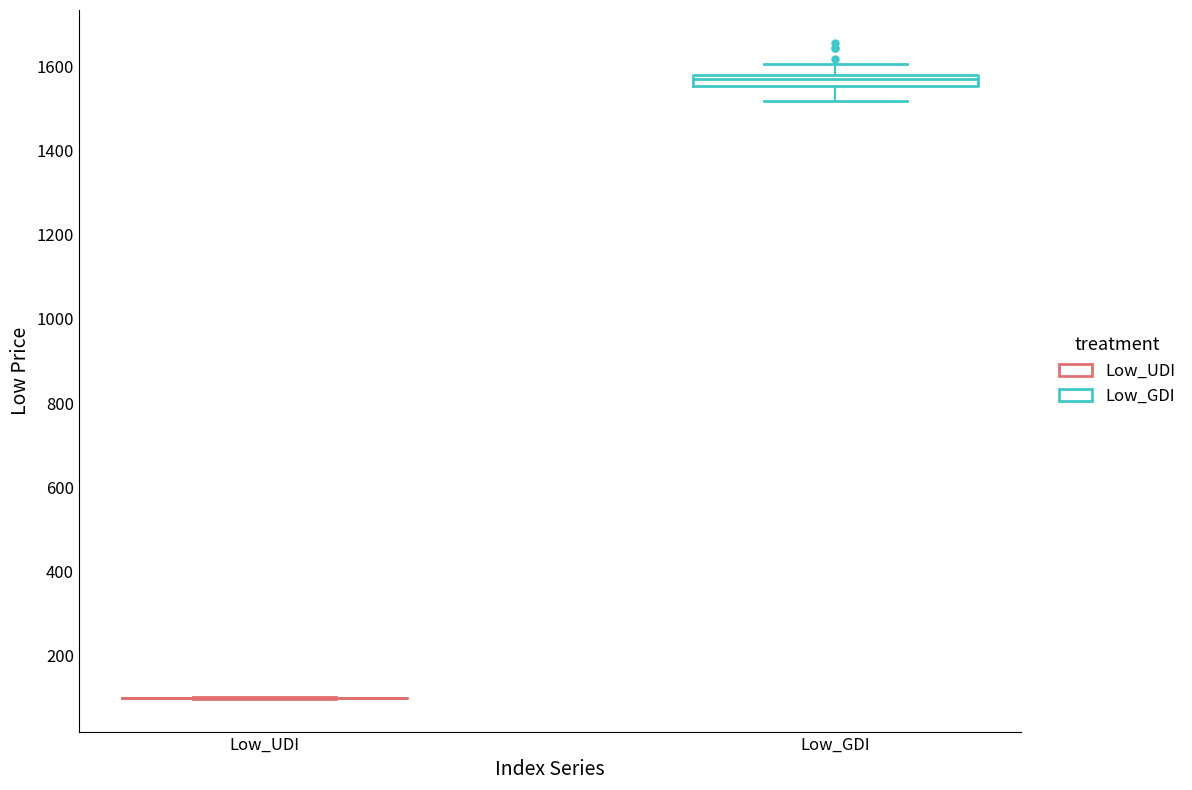

Which box is the tallest, from its lower edge to its upper edge?

Low_GDI